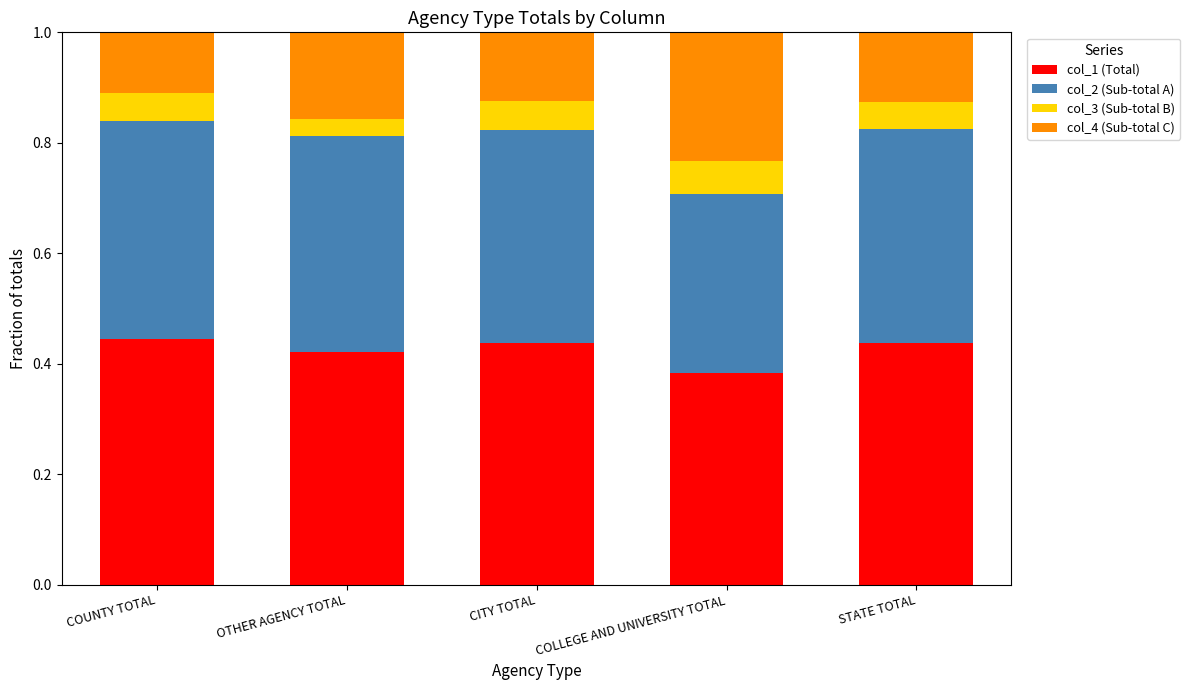

At which label does col_1 (Total) reach its minimum?

COLLEGE AND UNIVERSITY TOTAL